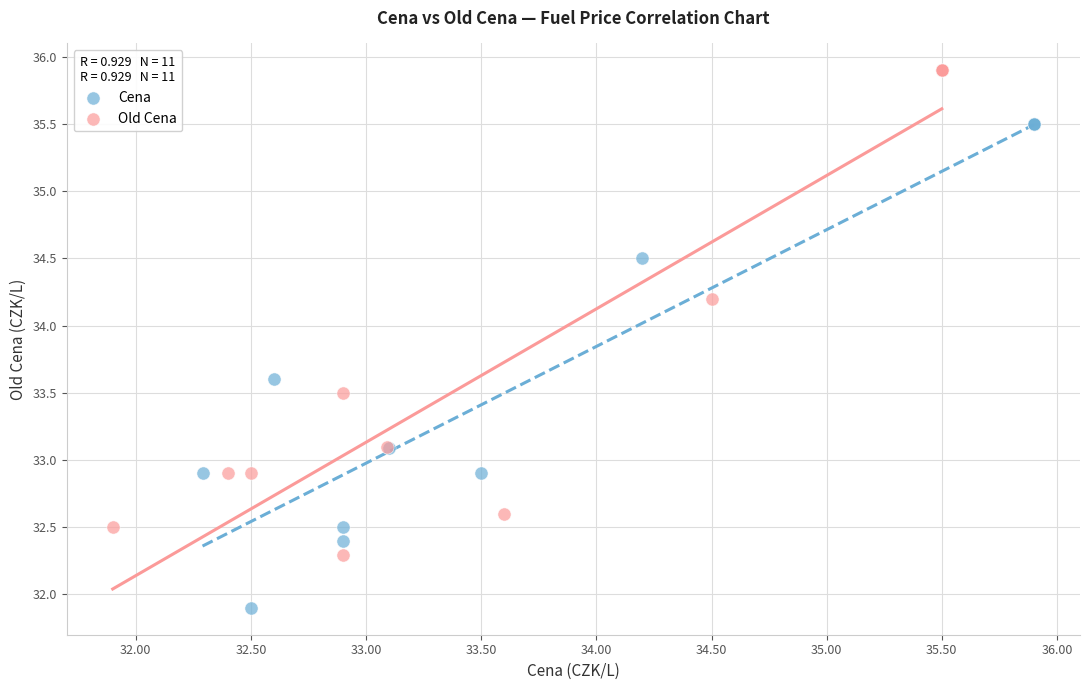

Which series contains the highest Y value?

Old Cena